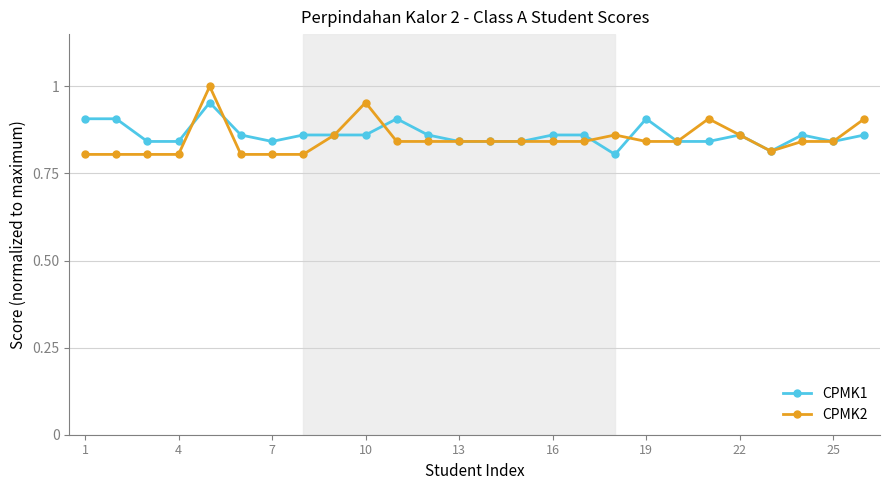

List the series in order of their peak value, highest first.

CPMK2, CPMK1